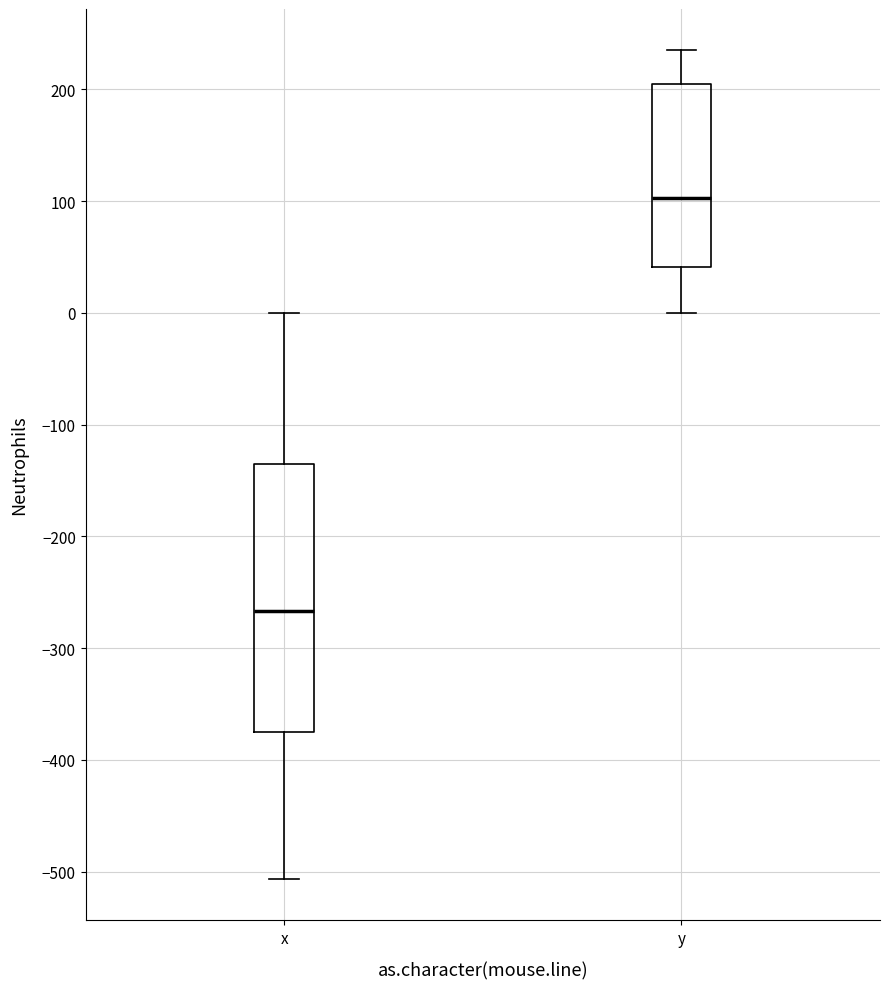

Which box has the lowest median line?

x